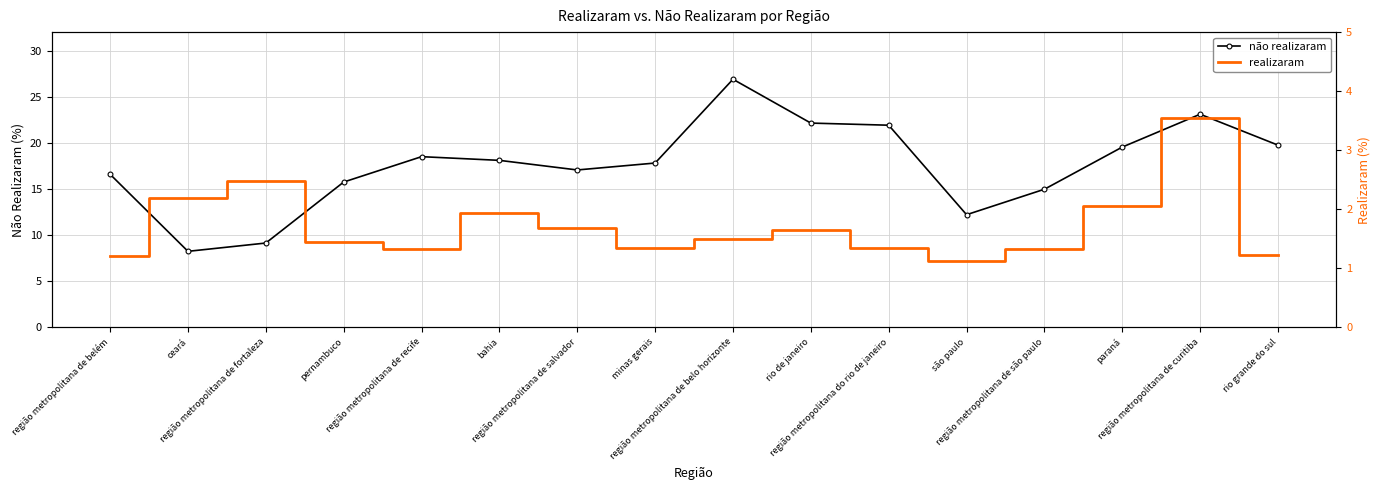

Where is the first local minimum for realizaram?

região metropolitana de recife